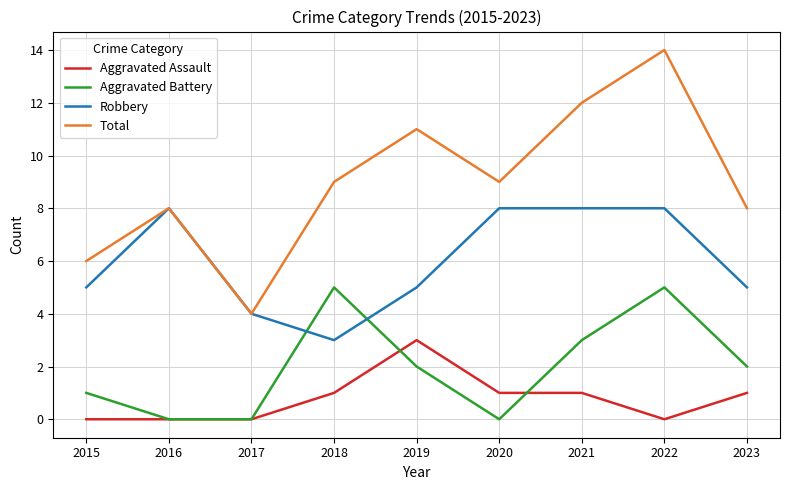

Rank the series at 2021 from lowest to highest value.

Aggravated Assault, Aggravated Battery, Robbery, Total